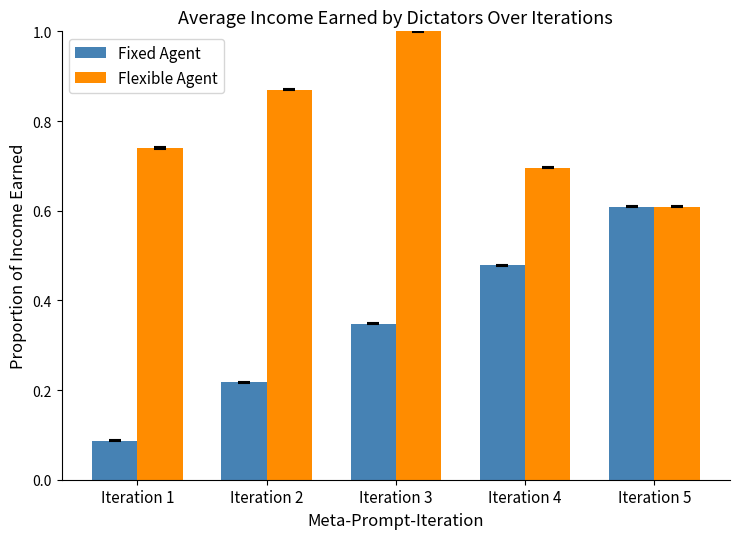

At Iteration 3, list the series in order from smallest to largest.

Fixed Agent, Flexible Agent